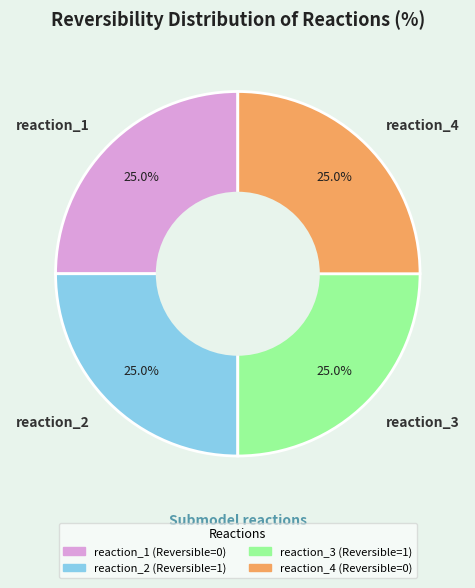

What percentage do reaction_3 and reaction_2 together represent?

50.0%